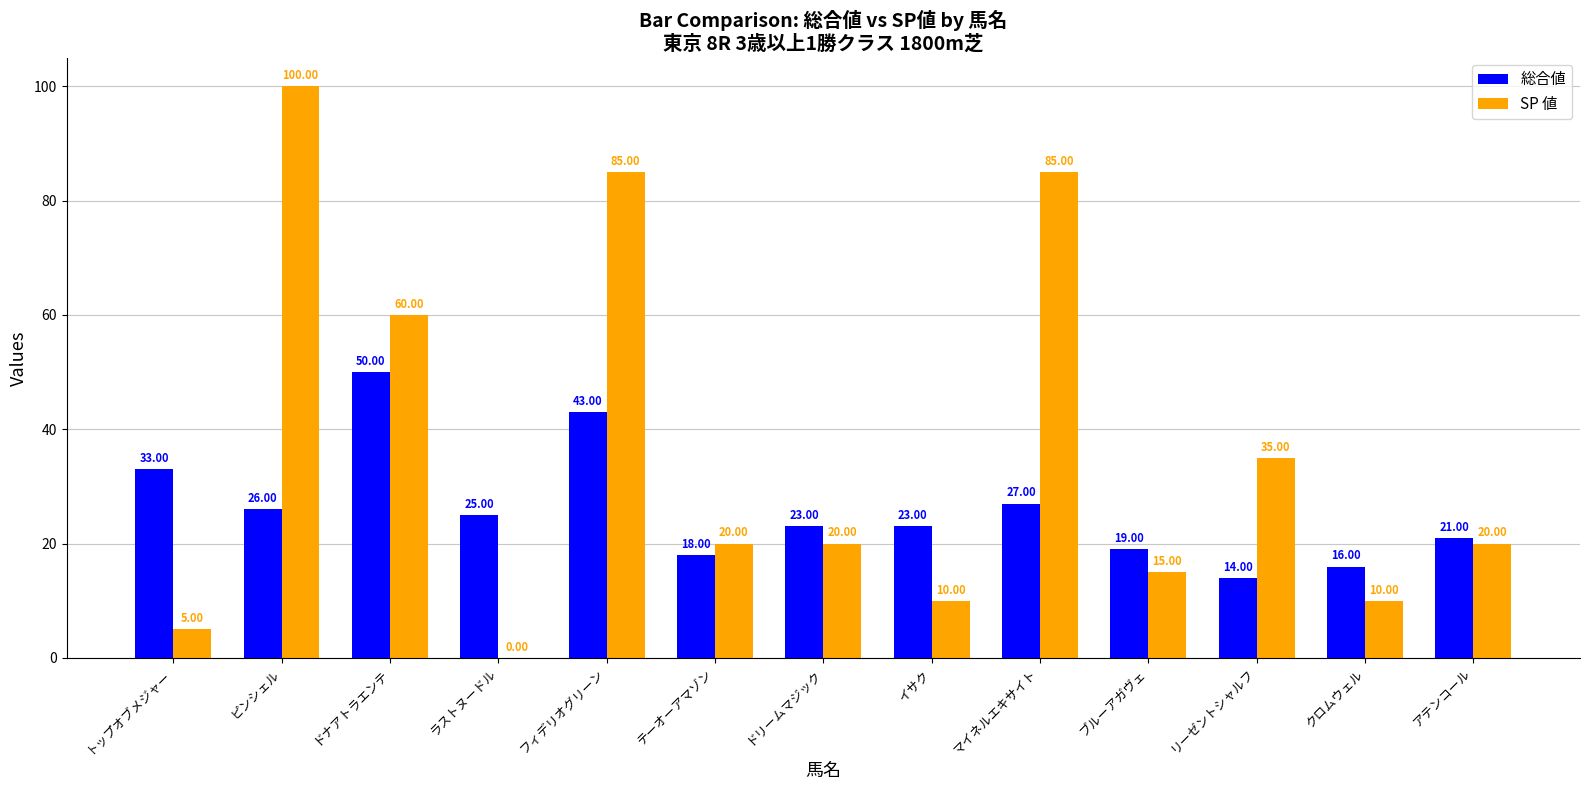

What is the sum of the 総合値 values at マイネルエキサイト and アテンコール?

48